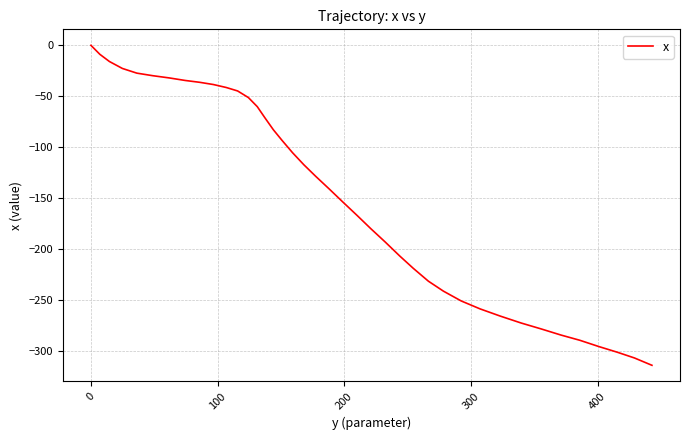

What is the smallest value displayed?

-314.2